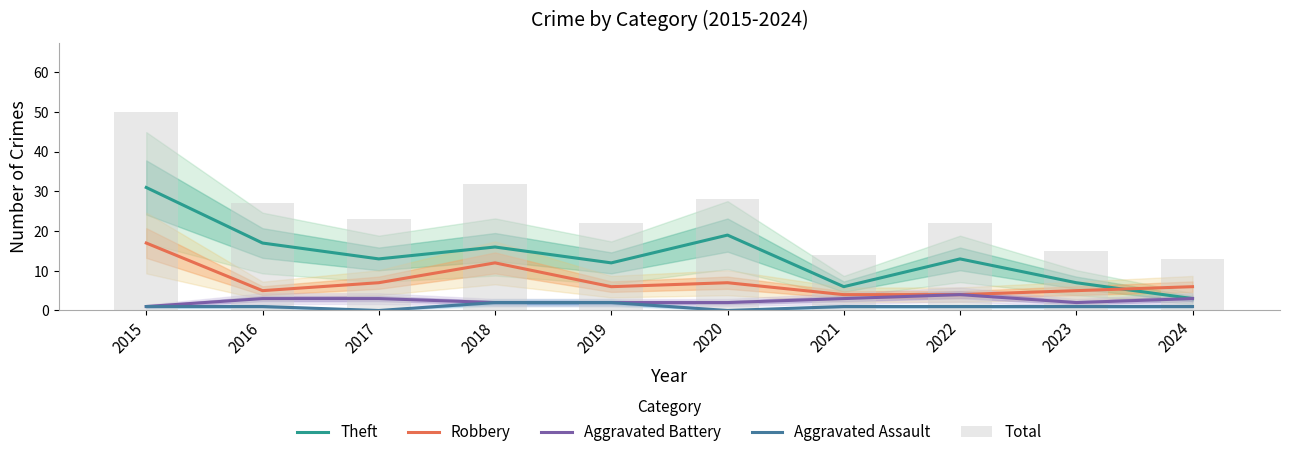

Reading left to right, extract all data points from this chart.

Theft: 31	17	13	16	12	19	6	13	7	3
Robbery: 17	5	7	12	6	7	4	4	5	6
Aggravated Battery: 1	3	3	2	2	2	3	4	2	3
Aggravated Assault: 1	1	0	2	2	0	1	1	1	1
Total: 50	27	23	32	22	28	14	22	15	13